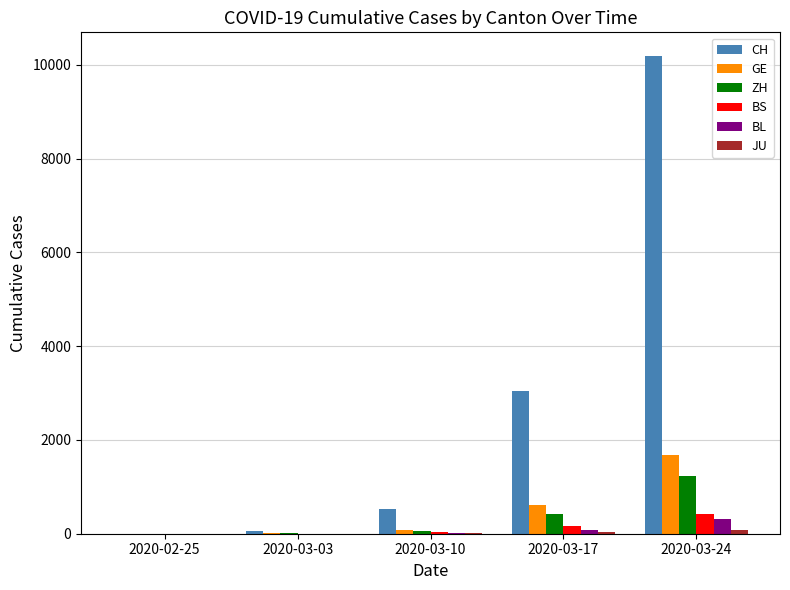

Read the GE value at 2020-03-10, to the nearest 50.

100